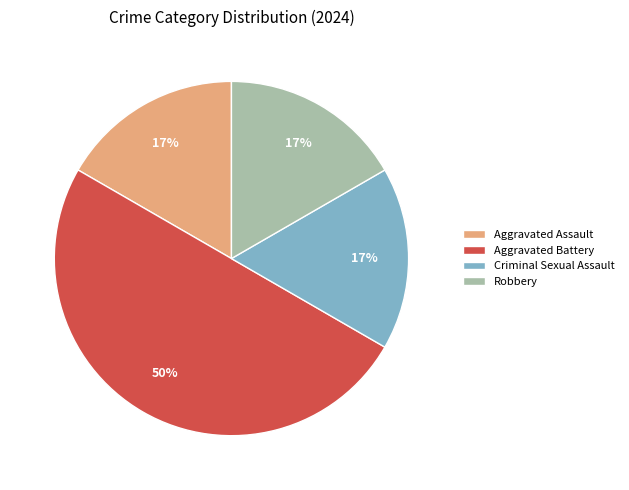

Is it true that Robbery is 17% of the pie?

True